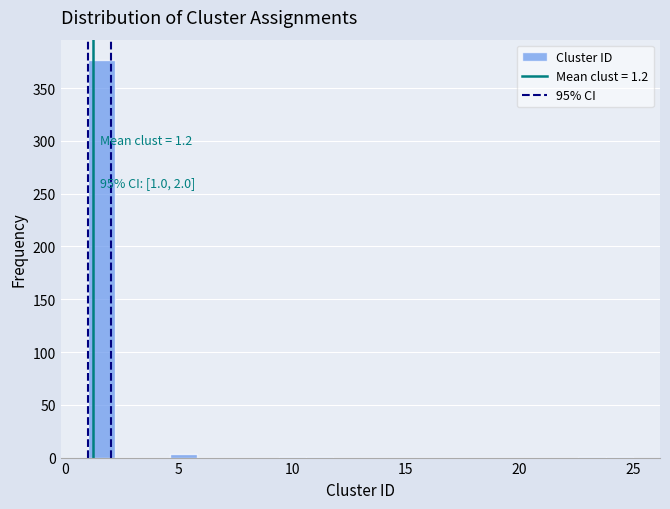

Around what value on the x-axis is the tallest bar? Give the approximate position of its centre, as read against the axis.

1.5